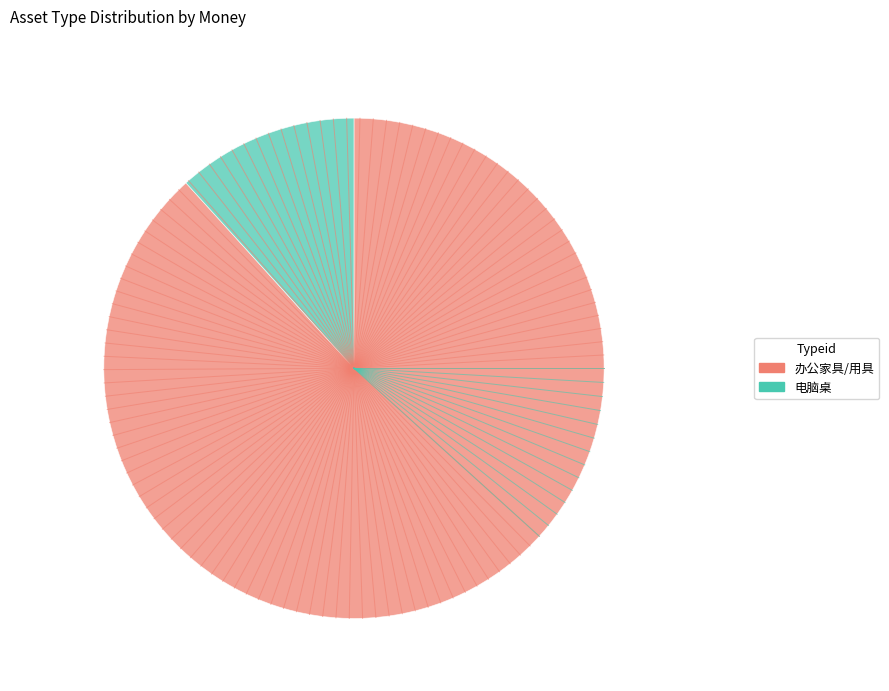

Which category has the biggest portion of the pie?

办公家具/用具